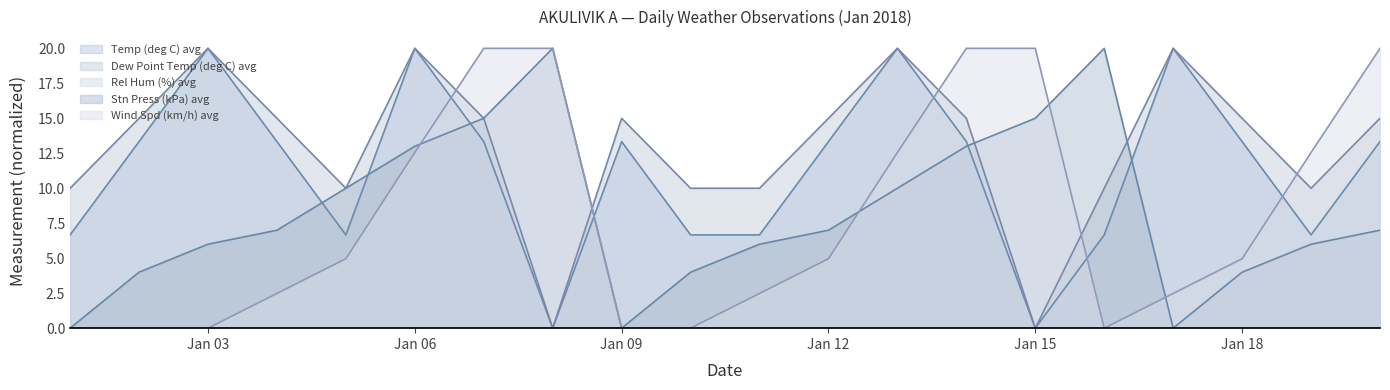

Which series changed the most between 2018-01-08 and 2018-01-13?

Temp (deg C) avg